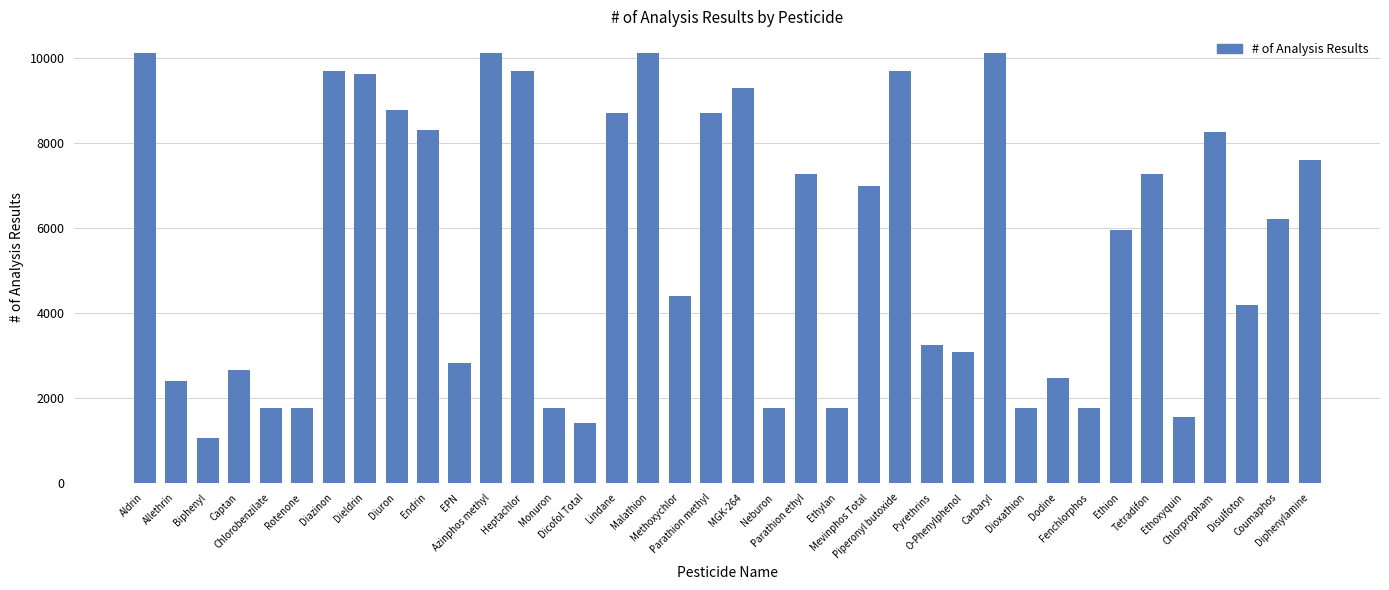

What is the difference between the second highest and minimum values?

9073